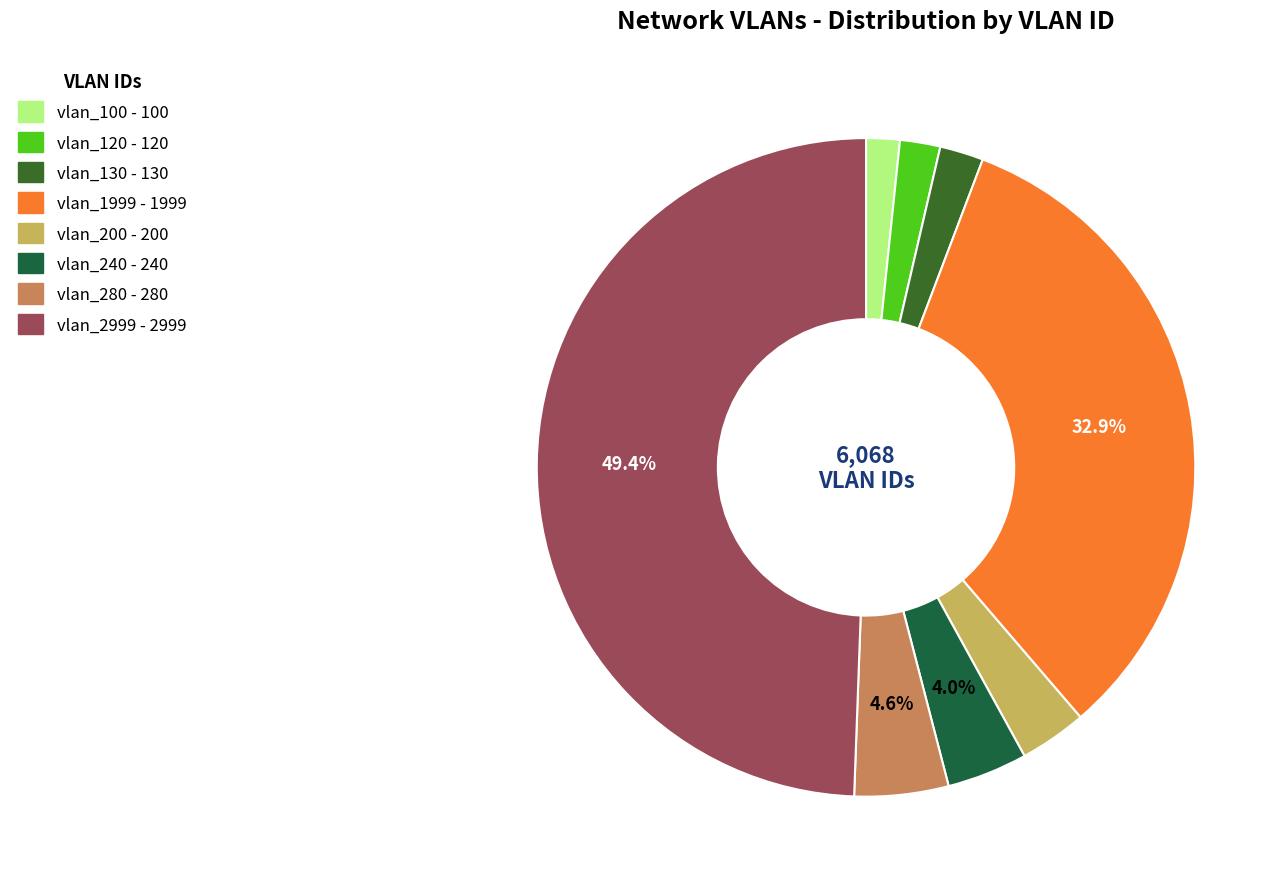

What is the ratio of the value at vlan_200 to the value at vlan_120?

1.7